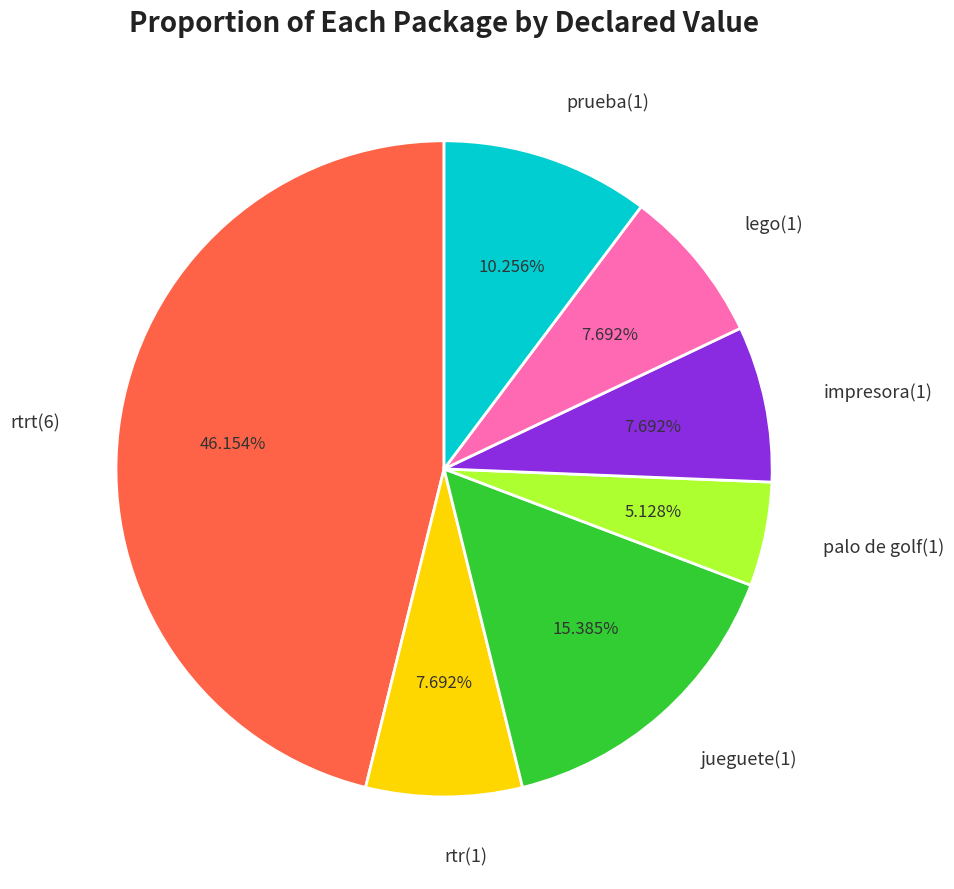

To the nearest percent, what percentage of the pie is rtr(1)?

8%